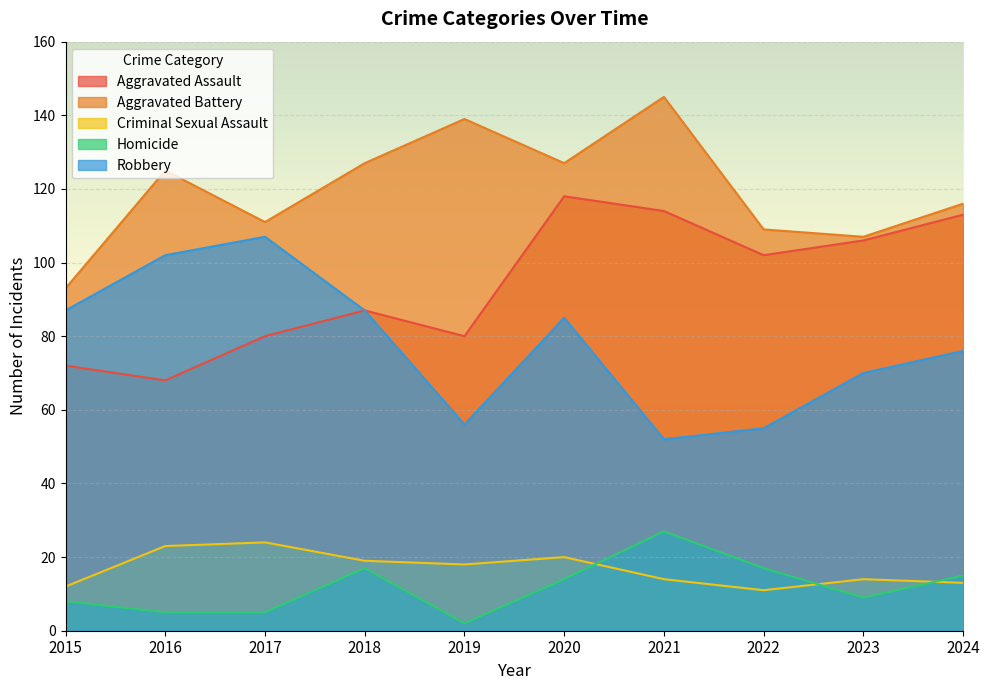

What are all the series names shown in the legend?

Aggravated Assault, Aggravated Battery, Criminal Sexual Assault, Homicide, Robbery